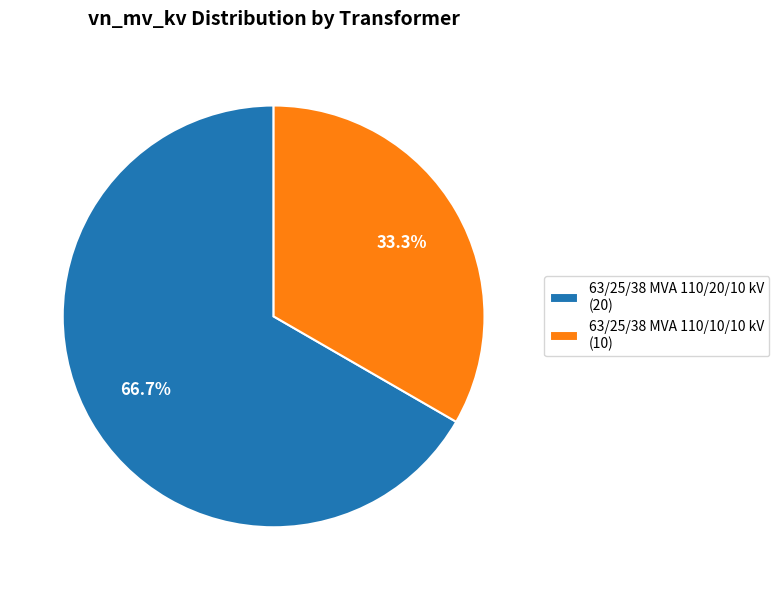

To the nearest percent, what is the combined percentage of 63/25/38 MVA 110/10/10 kV and 63/25/38 MVA 110/20/10 kV?

100%